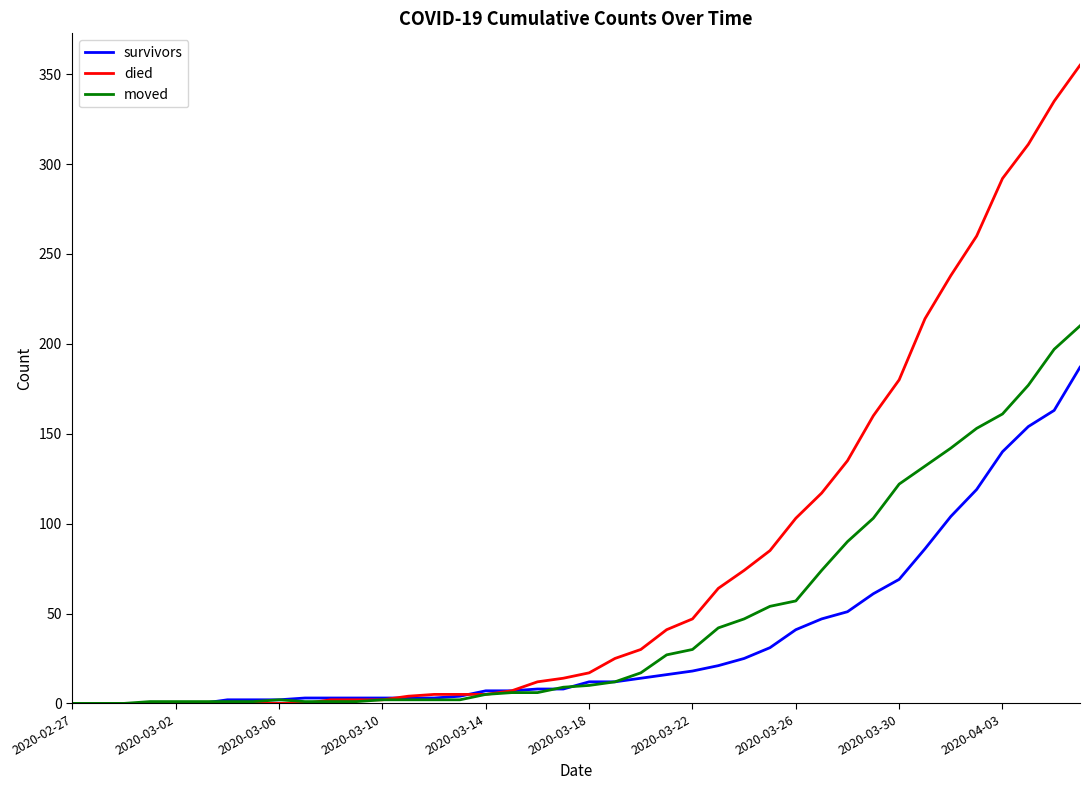

Which series has the largest total across all categories?

died